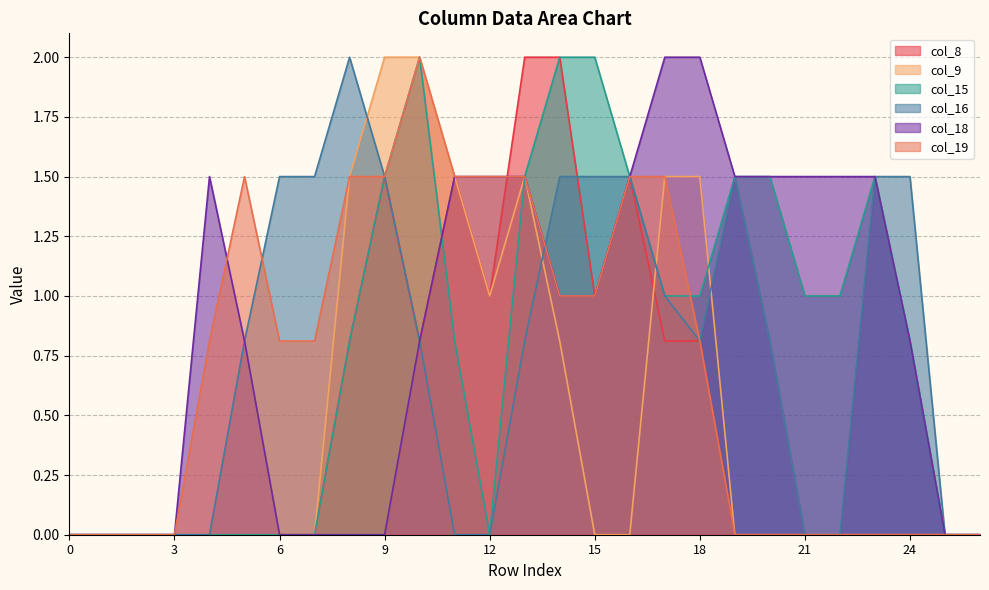

What is the maximum value shown in the chart?

2.0